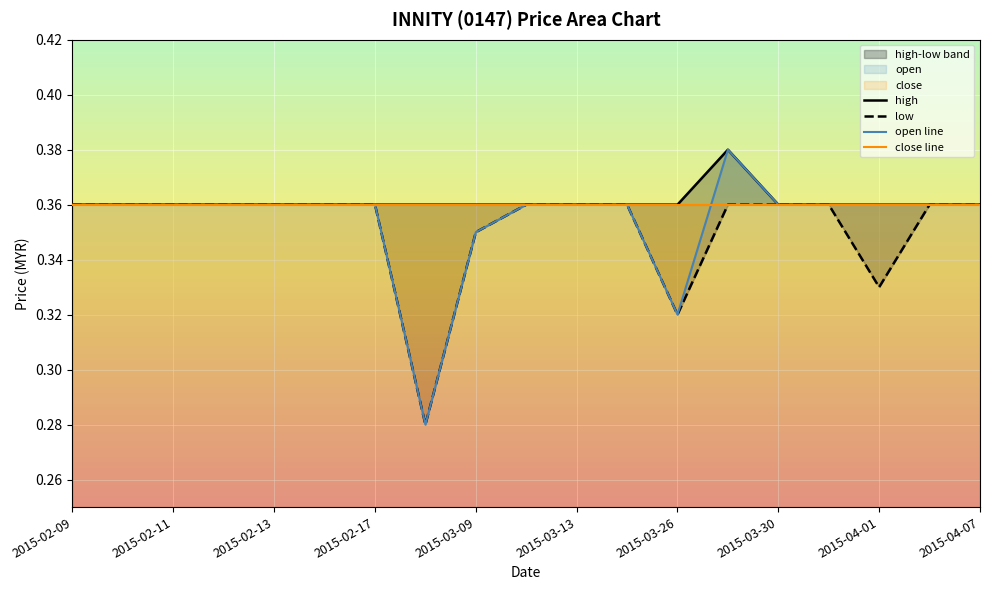

What is the total value across all series at 15?

1.4